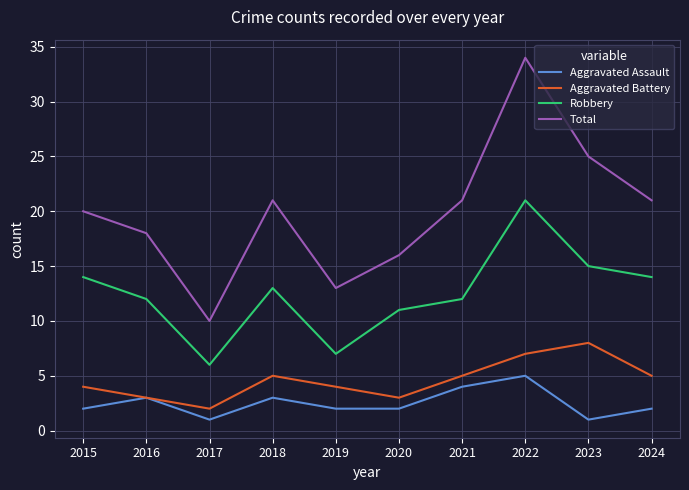

Does the chart have visible grid lines?

Yes